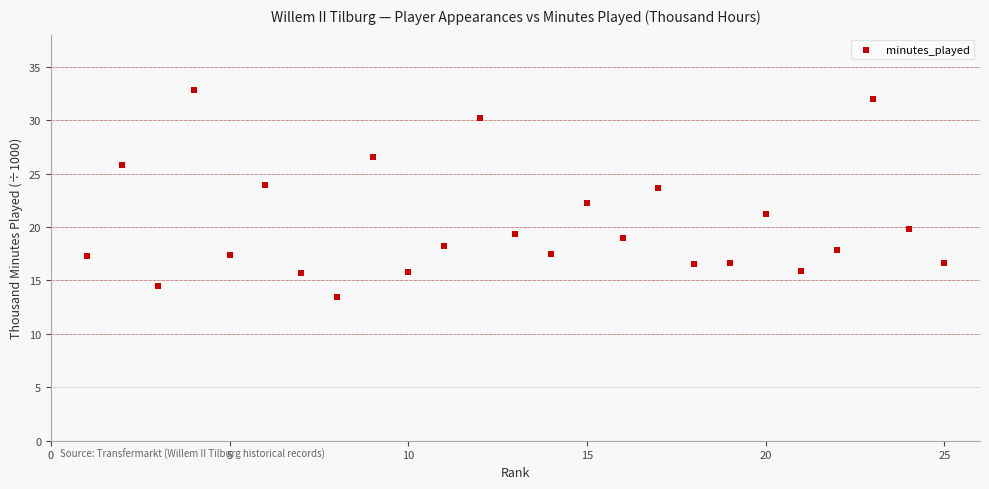

What is the range of Y values (max minus min)?

19.4